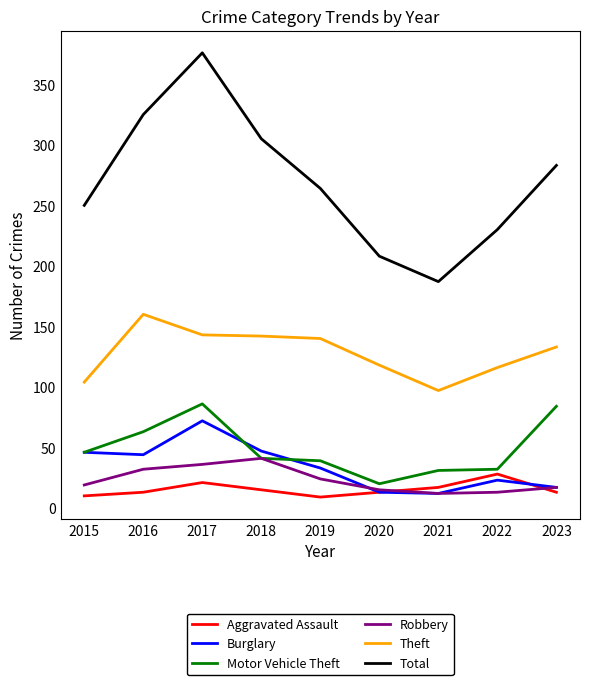

In Burglary, how many points are lower than both neighbors (excluding endpoints)?

2